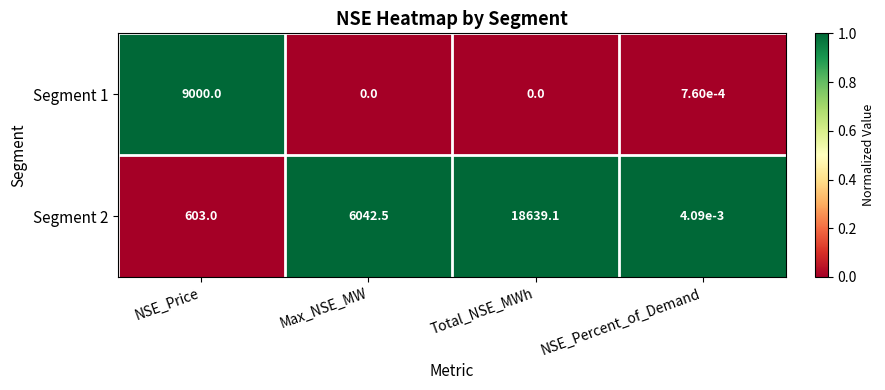

How many categories are shown in the chart?

4